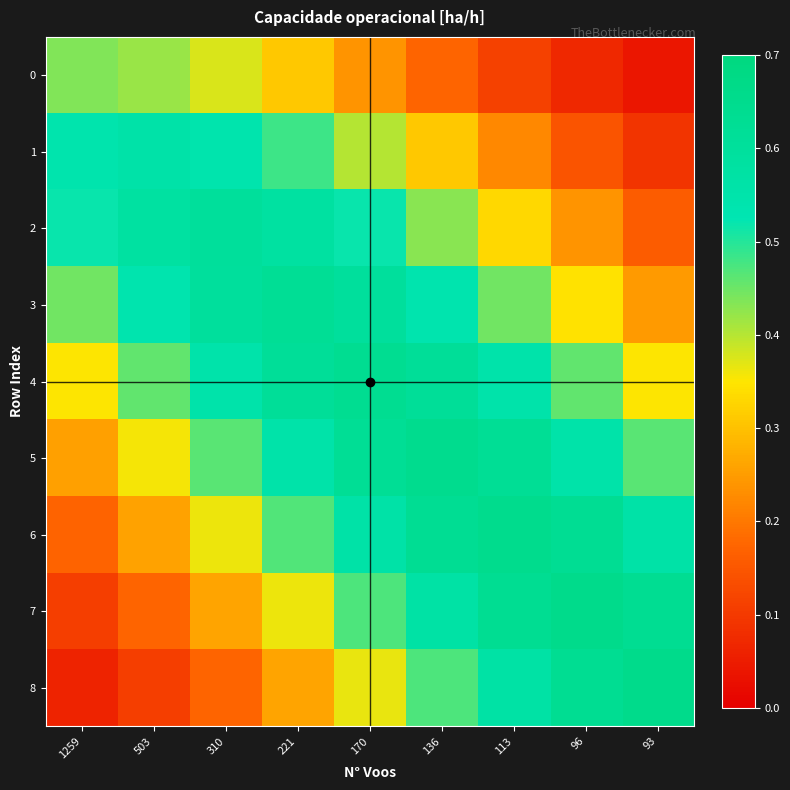

What is the difference between the highest and lowest values at 170?

0.4